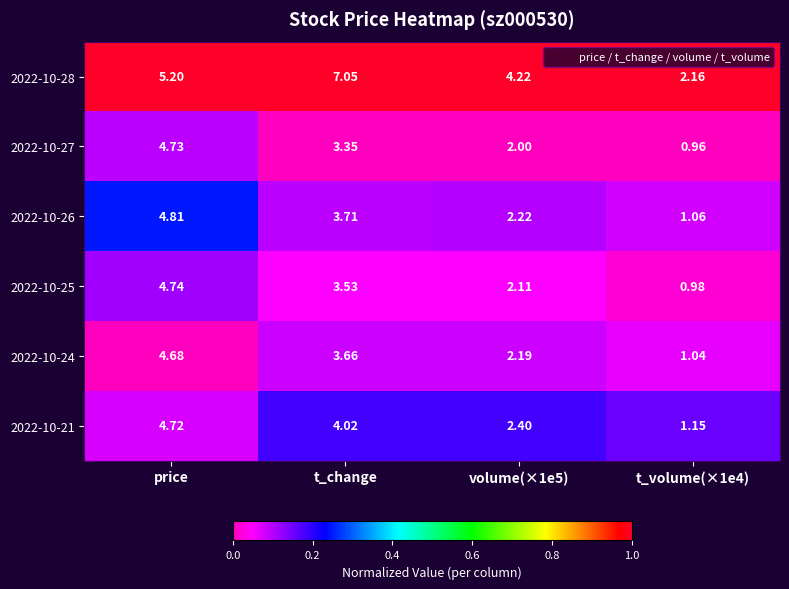

Where does the 2022-10-26 series first go above 3?

price